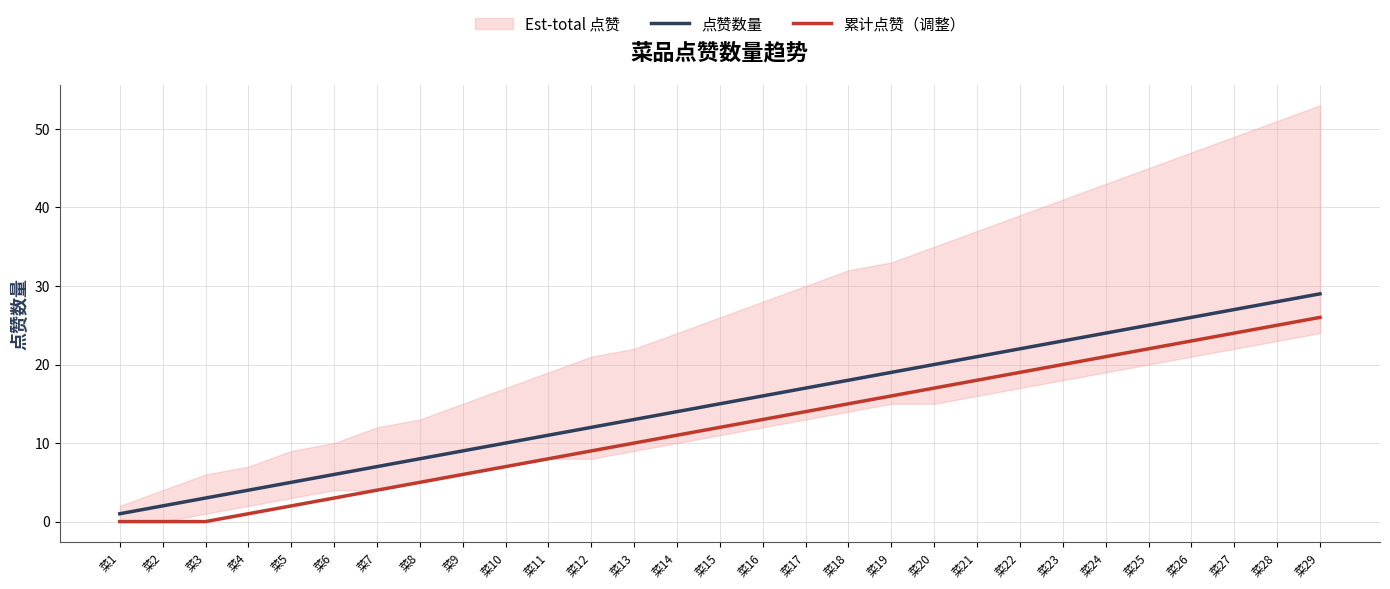

What is the lowest value of the 点赞数量 series?

1